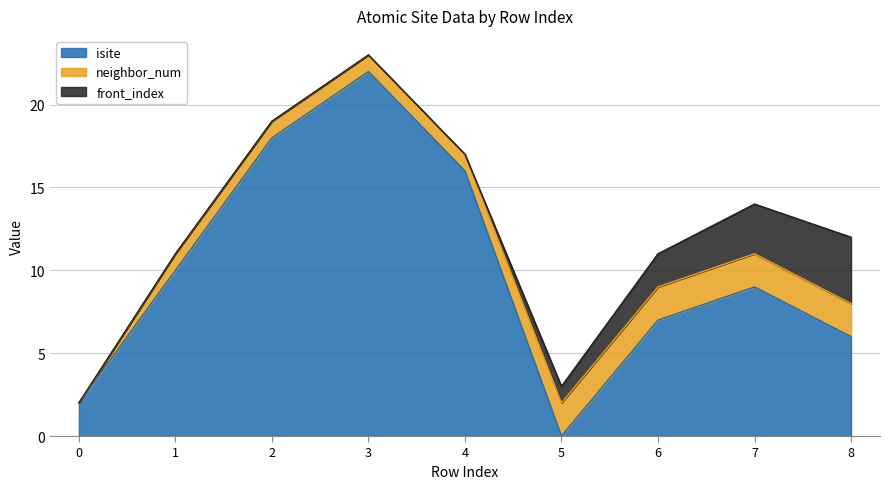

What is the average value of the neighbor_num series?

1